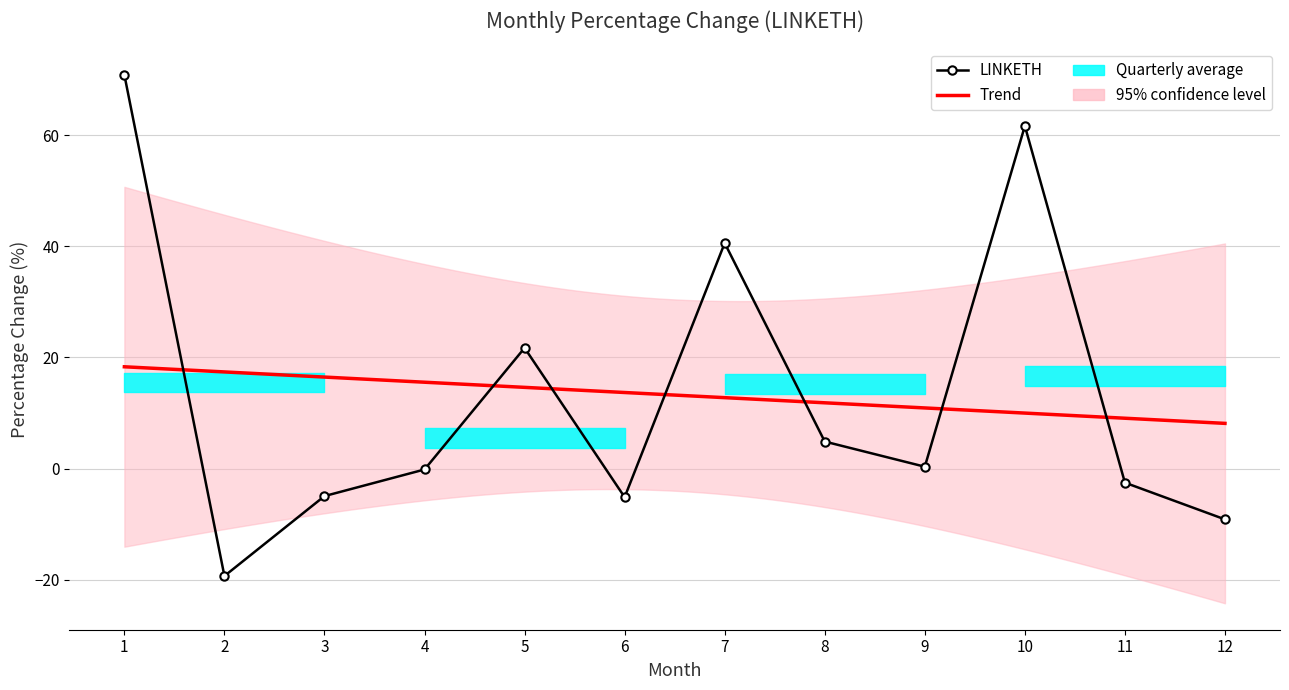

The value at 5 is 21.7. True or false?

True